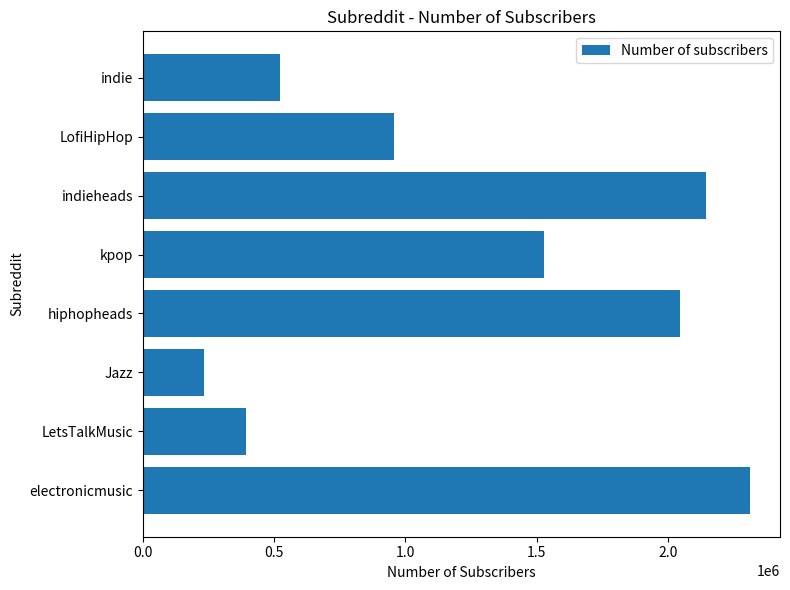

Which has a higher value, electronicmusic or kpop?

electronicmusic